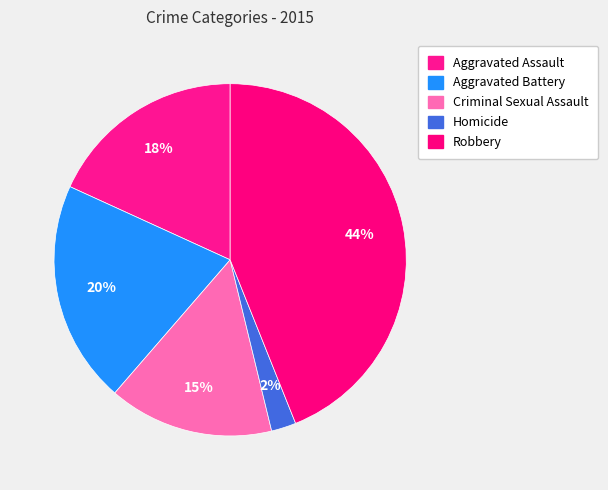

The Robbery slice represents 44% of the pie. True or false?

True